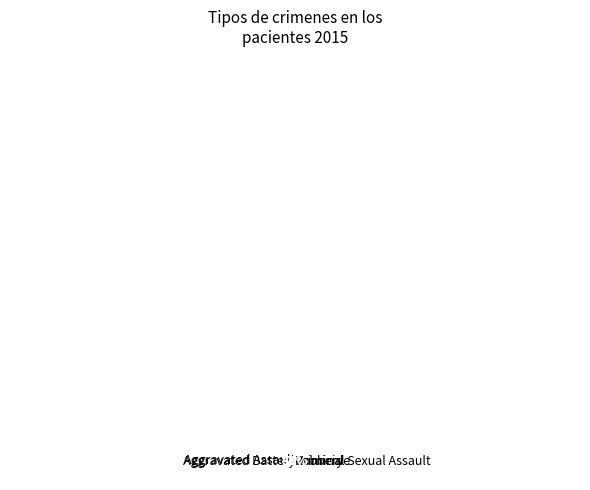

How many segments does this pie chart have?

5